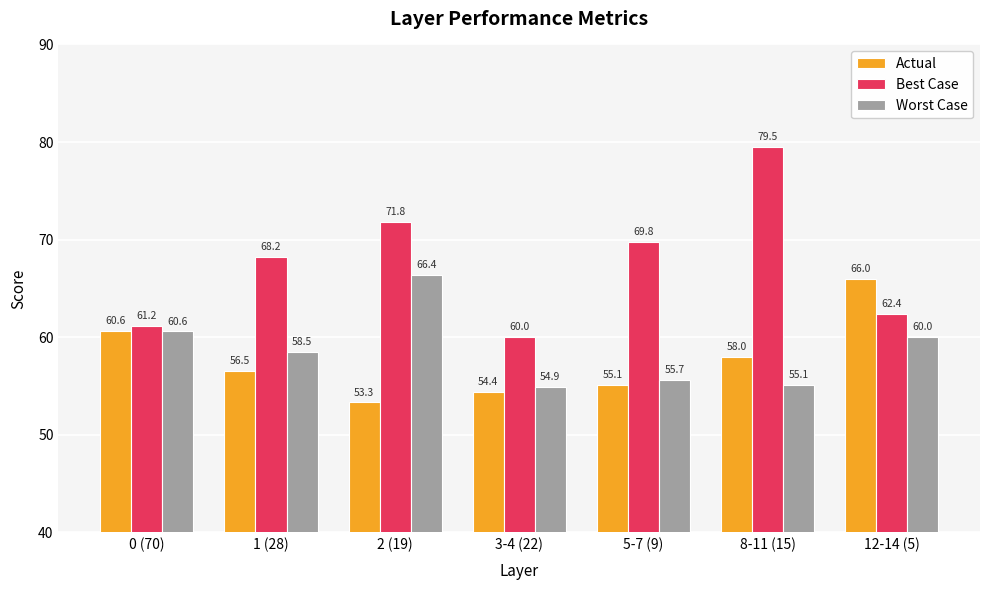

The Actual series shows 92.8 at 8-11 (15). True or false?

False